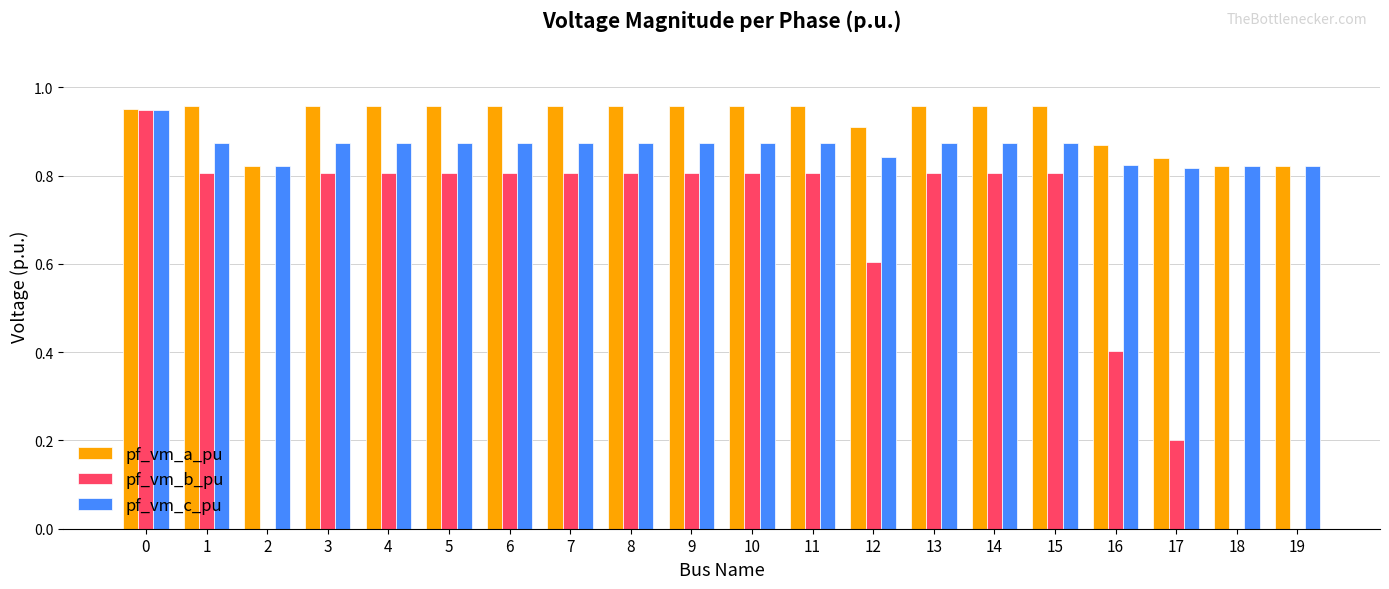

What is the sum of all pf_vm_c_pu values?

17.3